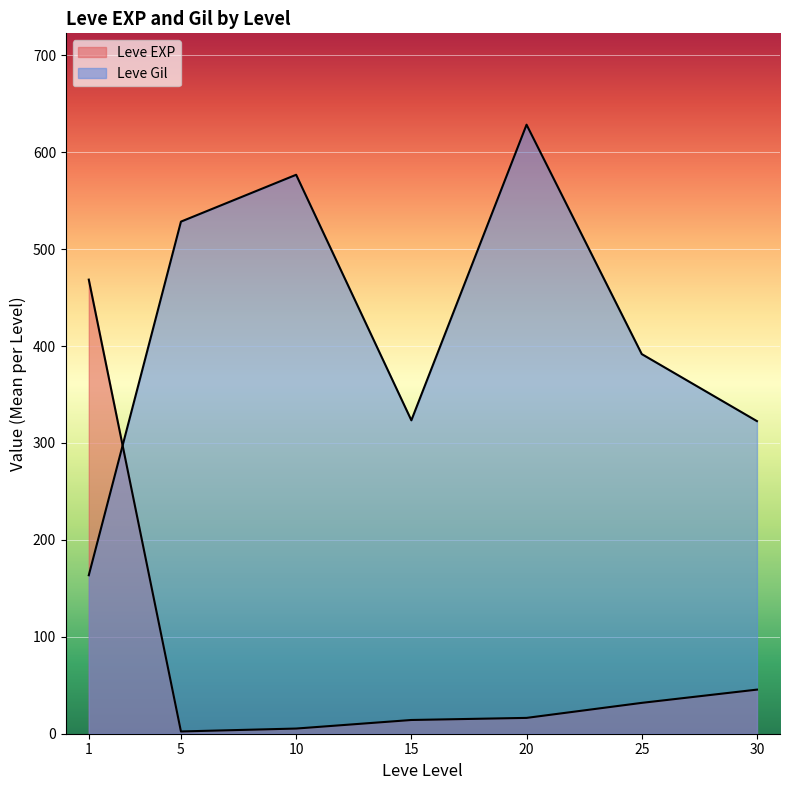

Count the number of categories in the chart.

7